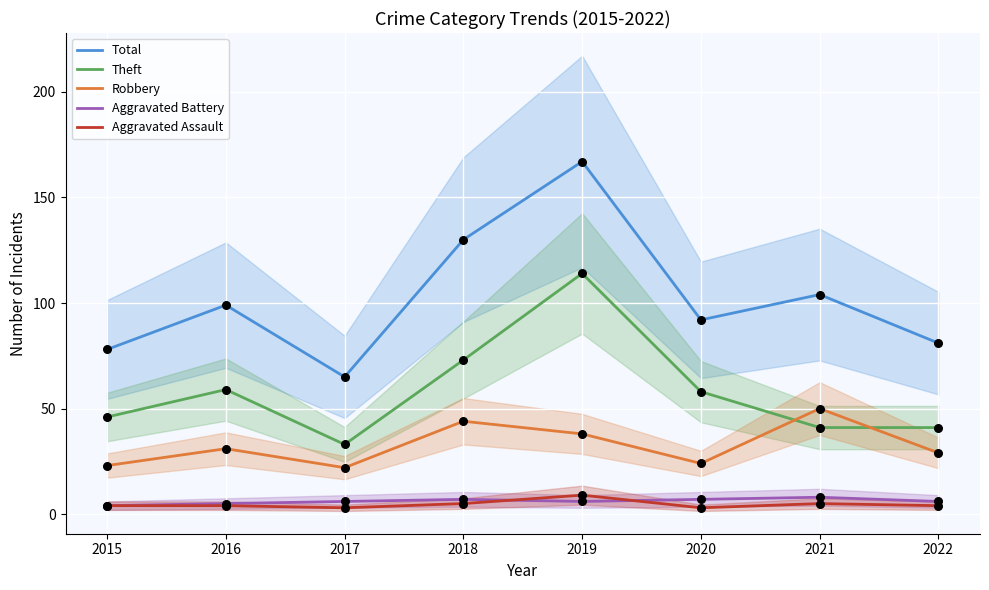

What are all the series names shown in the legend?

Total, Theft, Robbery, Aggravated Battery, Aggravated Assault